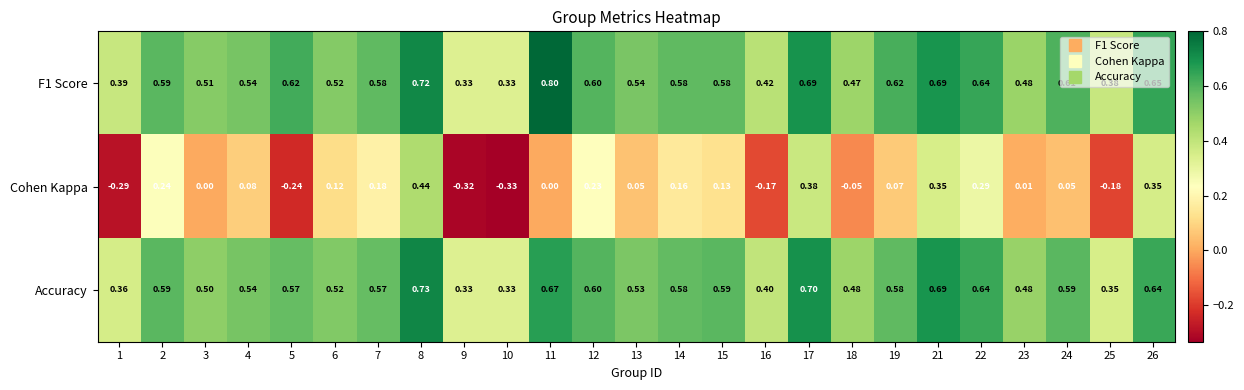

Which series has the largest range (max minus min)?

Cohen Kappa